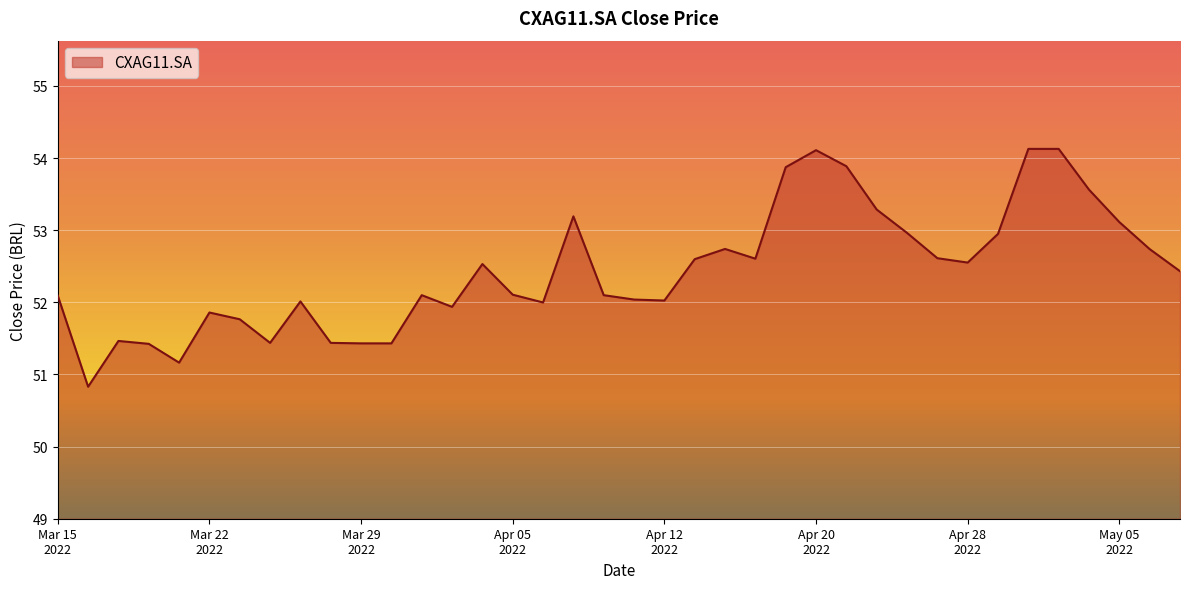

What is the minimum value shown in the chart?

50.8